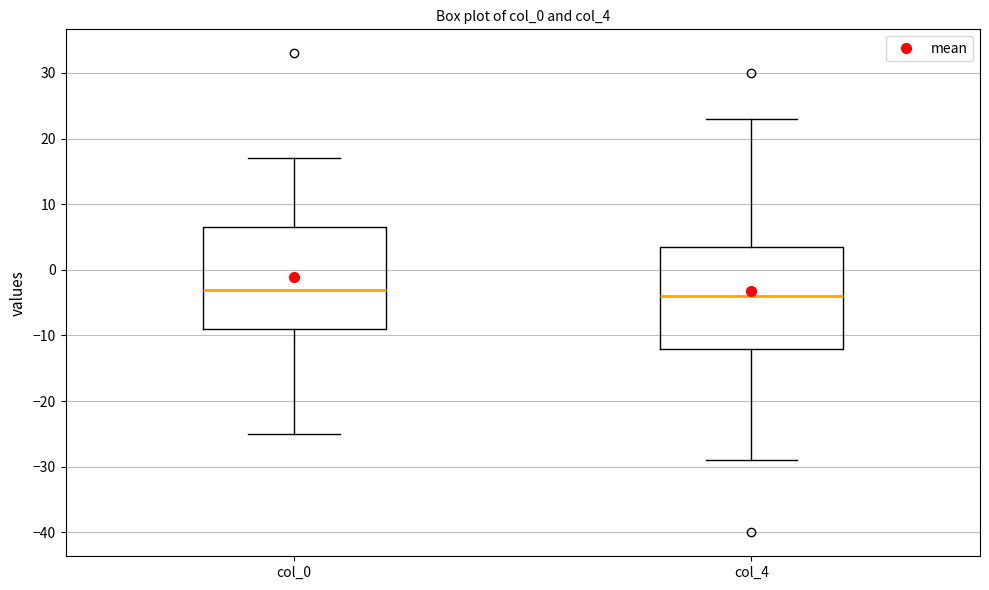

Where does the upper whisker of the box for col_4 end on the y-axis? The values are not printed on the chart, so give them approximately, as read against the axis.

23